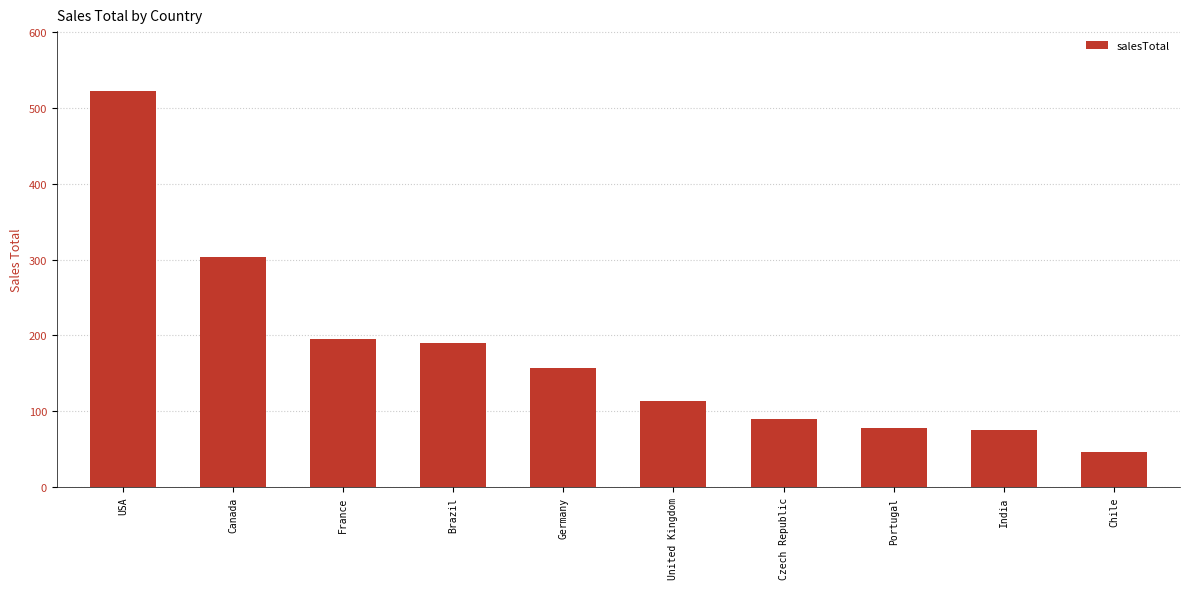

What is the average value?

177.1